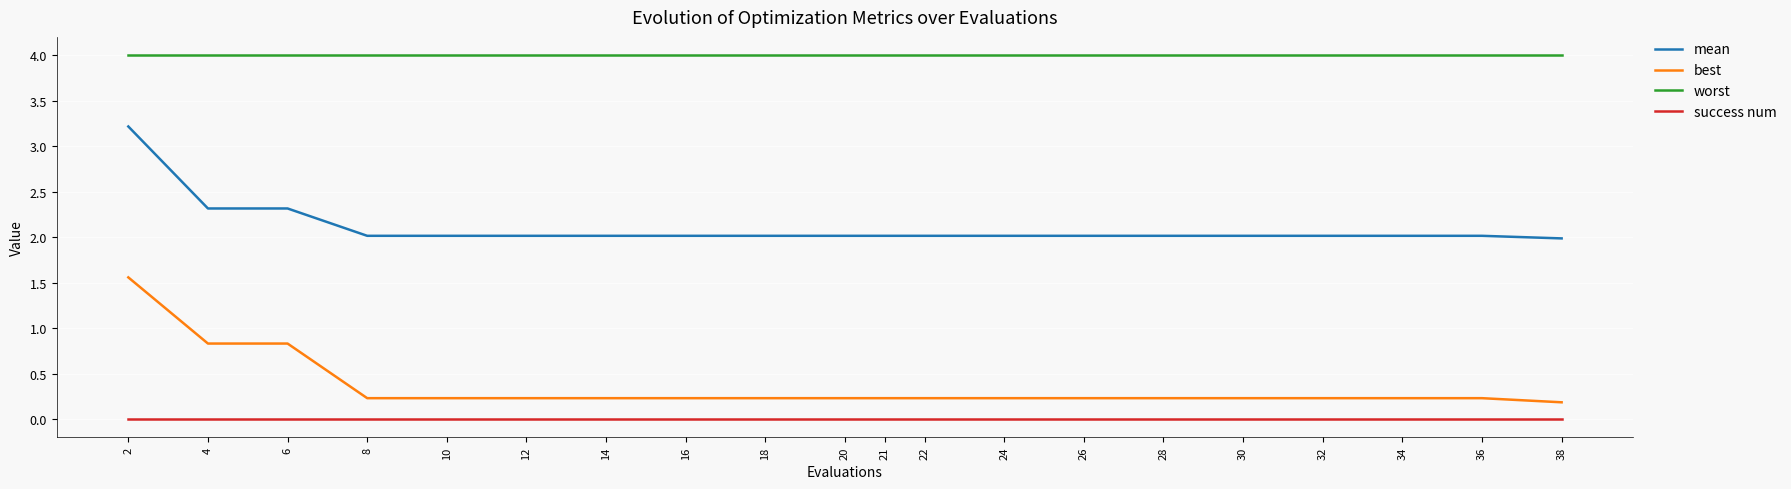

Which series has the largest range (max minus min)?

best